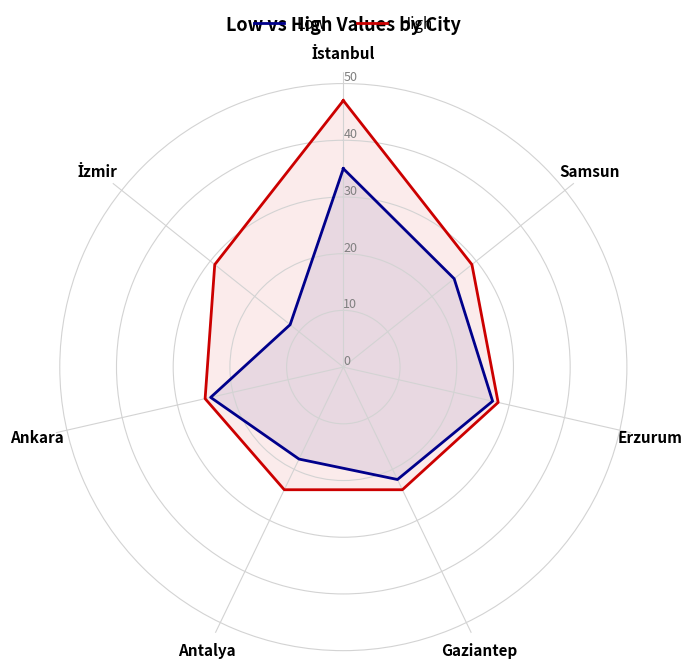

What position from the left is Samsun?

2